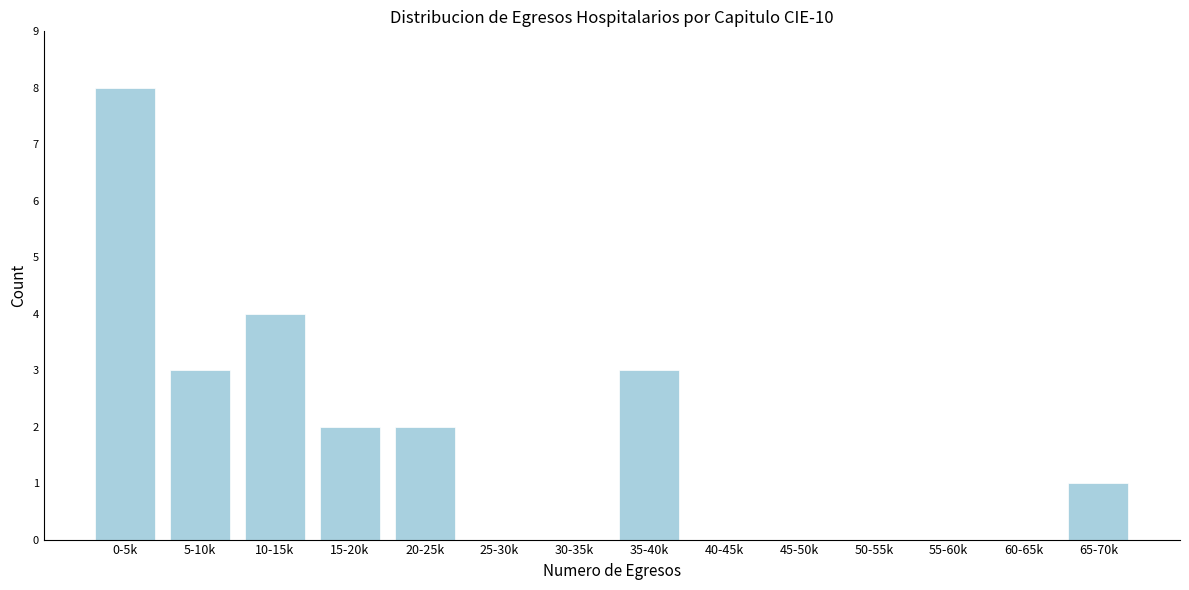

Reading left to right, extract all data points from this chart.

0-5k=8	5-10k=3	10-15k=4	15-20k=2	20-25k=2	25-30k=0	30-35k=0	35-40k=3	40-45k=0	45-50k=0	50-55k=0	55-60k=0	60-65k=0	65-70k=1